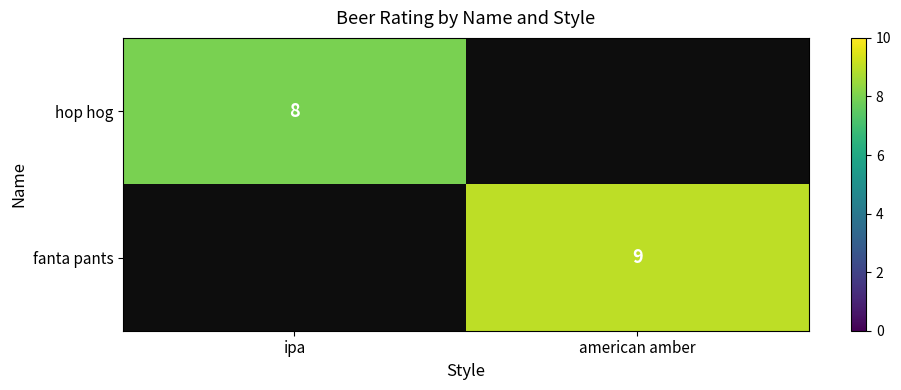

What is the maximum value shown in the chart?

9